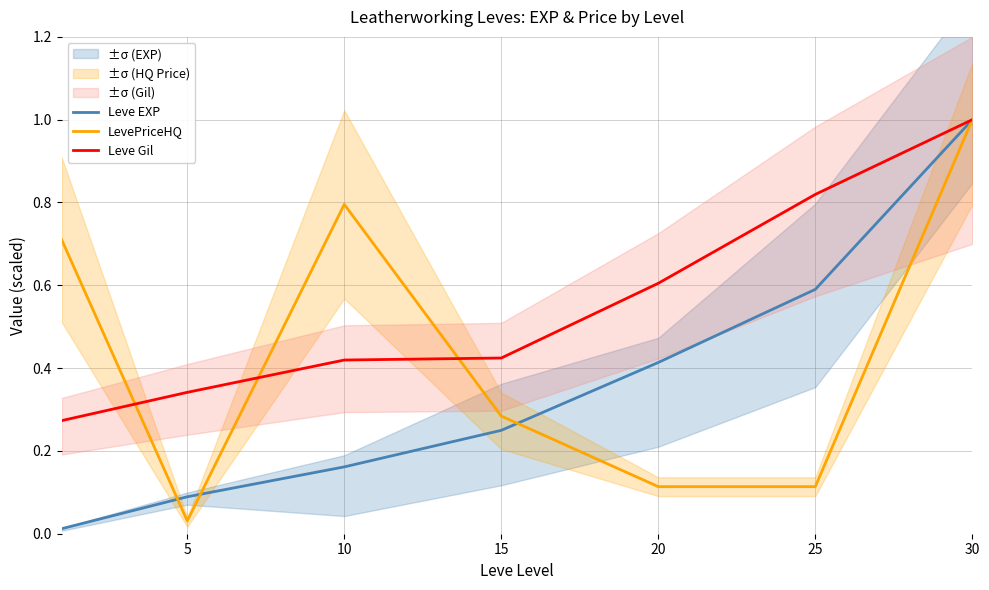

List the series in order of their overall mean, lowest first.

Leve EXP, LevePriceHQ, Leve Gil